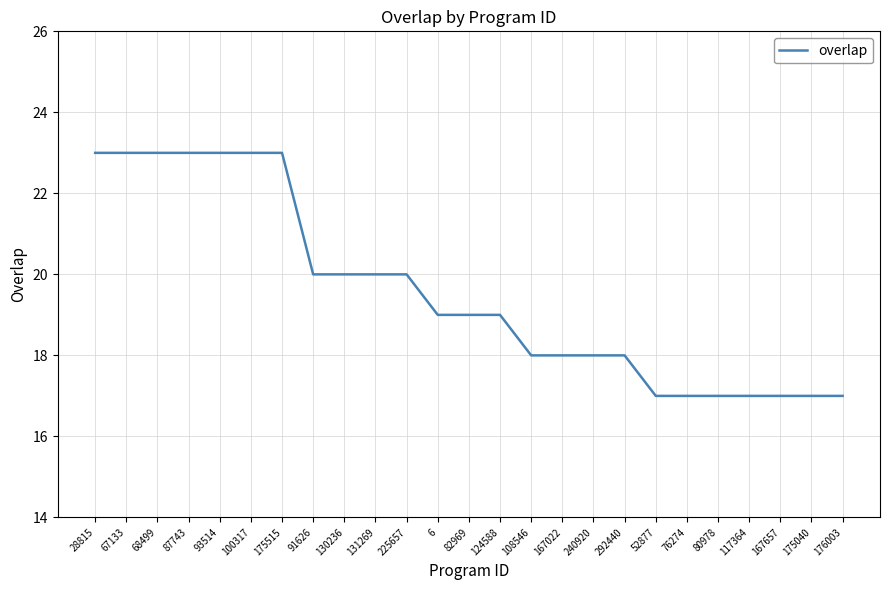

What position from the right is 175040?

2